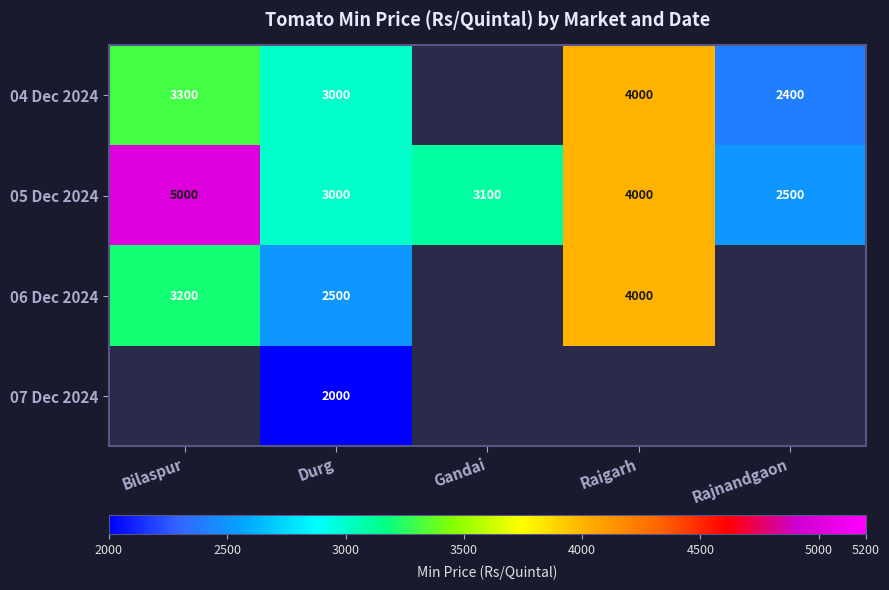

What is the highest value of the 05 Dec 2024 series?

5000